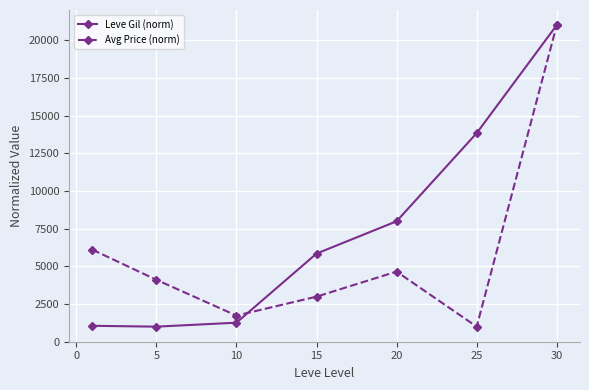

True or false: Leve Gil (norm) has more than 2 interior local peaks.

False